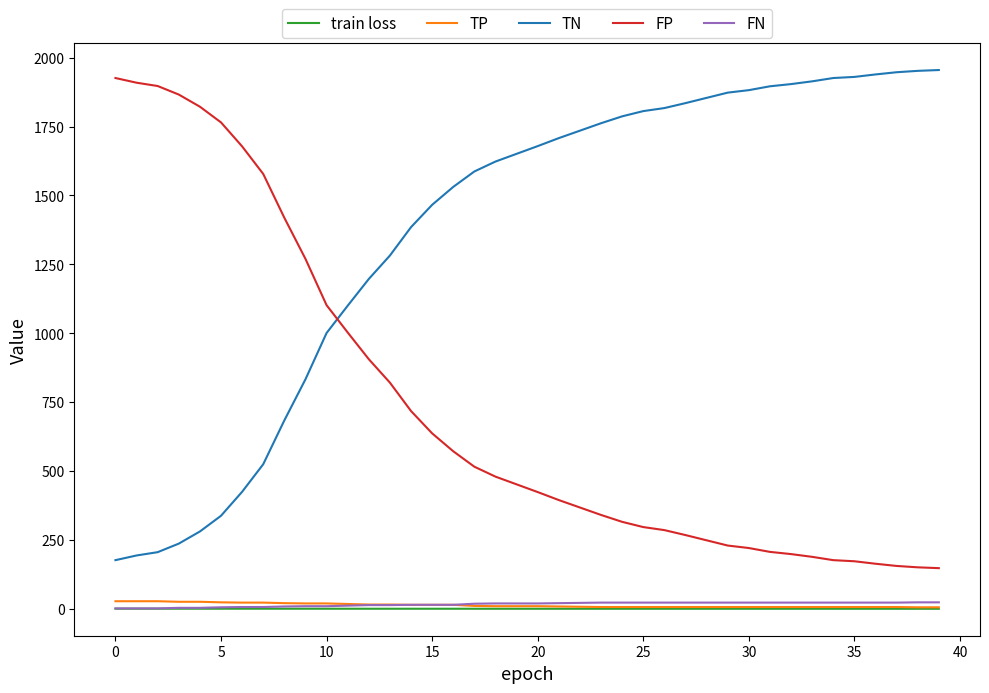

Does the chart display data point markers on the line(s)?

No